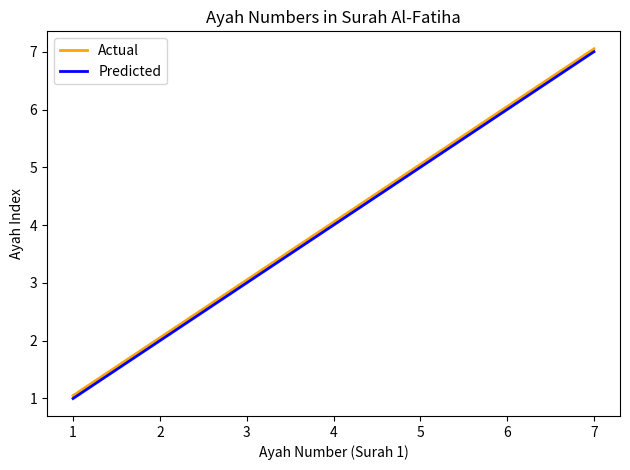

List the labels in order of Actual value, smallest first.

1, 2, 3, 4, 5, 6, 7